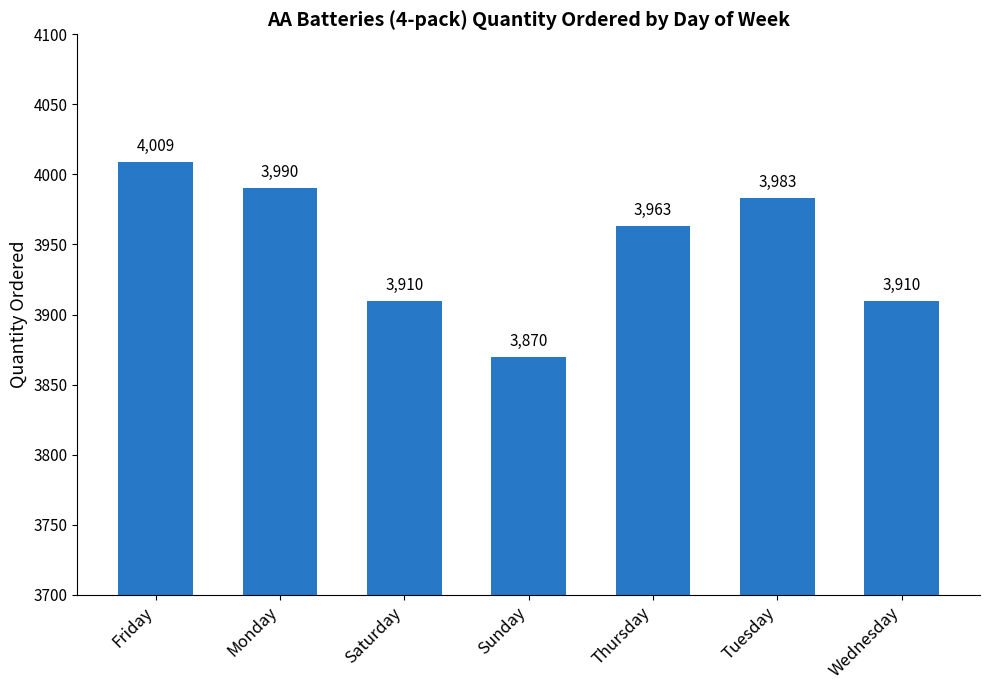

True or false: the data shows 3983 at Tuesday.

True